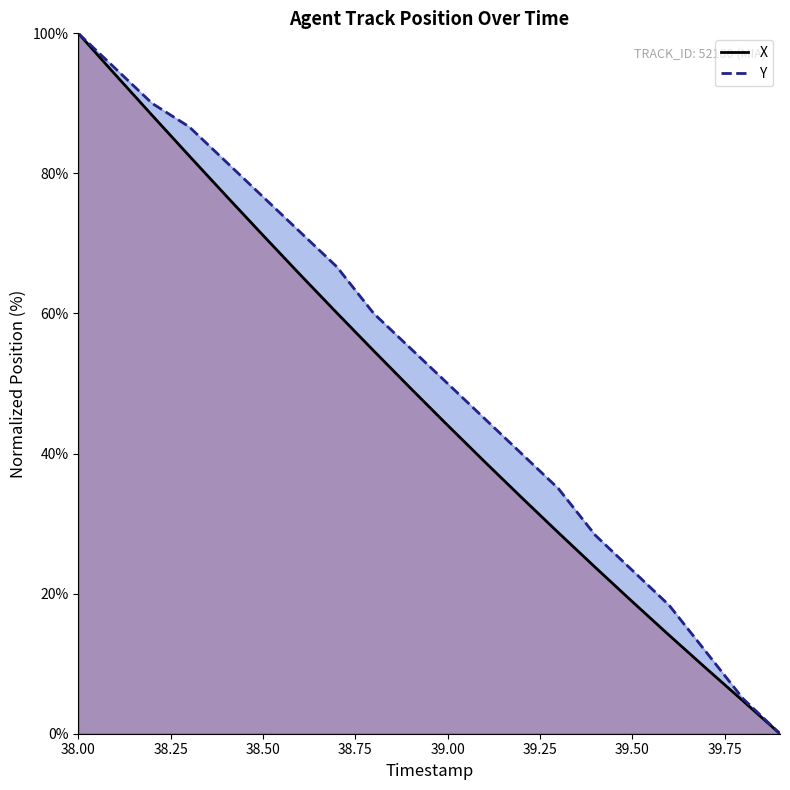

What is the label of the 13th point from the left?

39.2